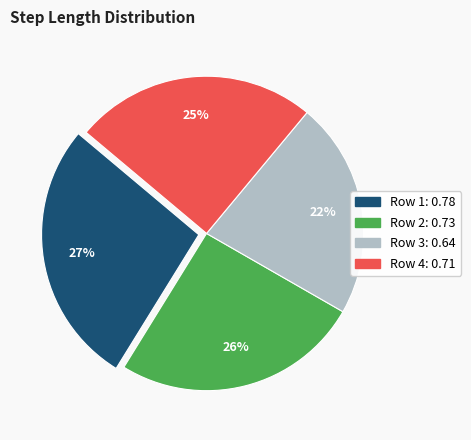

Is there any slice that represents more than half of the pie?

No